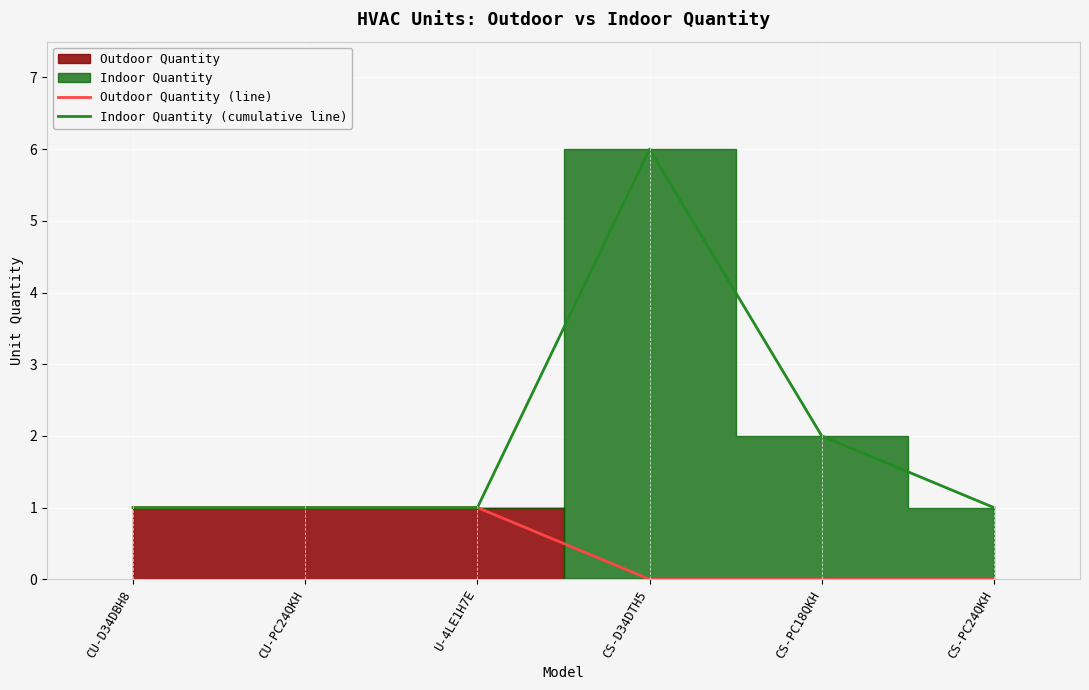

List the series in order of their overall mean, highest first.

Indoor Quantity (cumulative line), Outdoor Quantity (line)